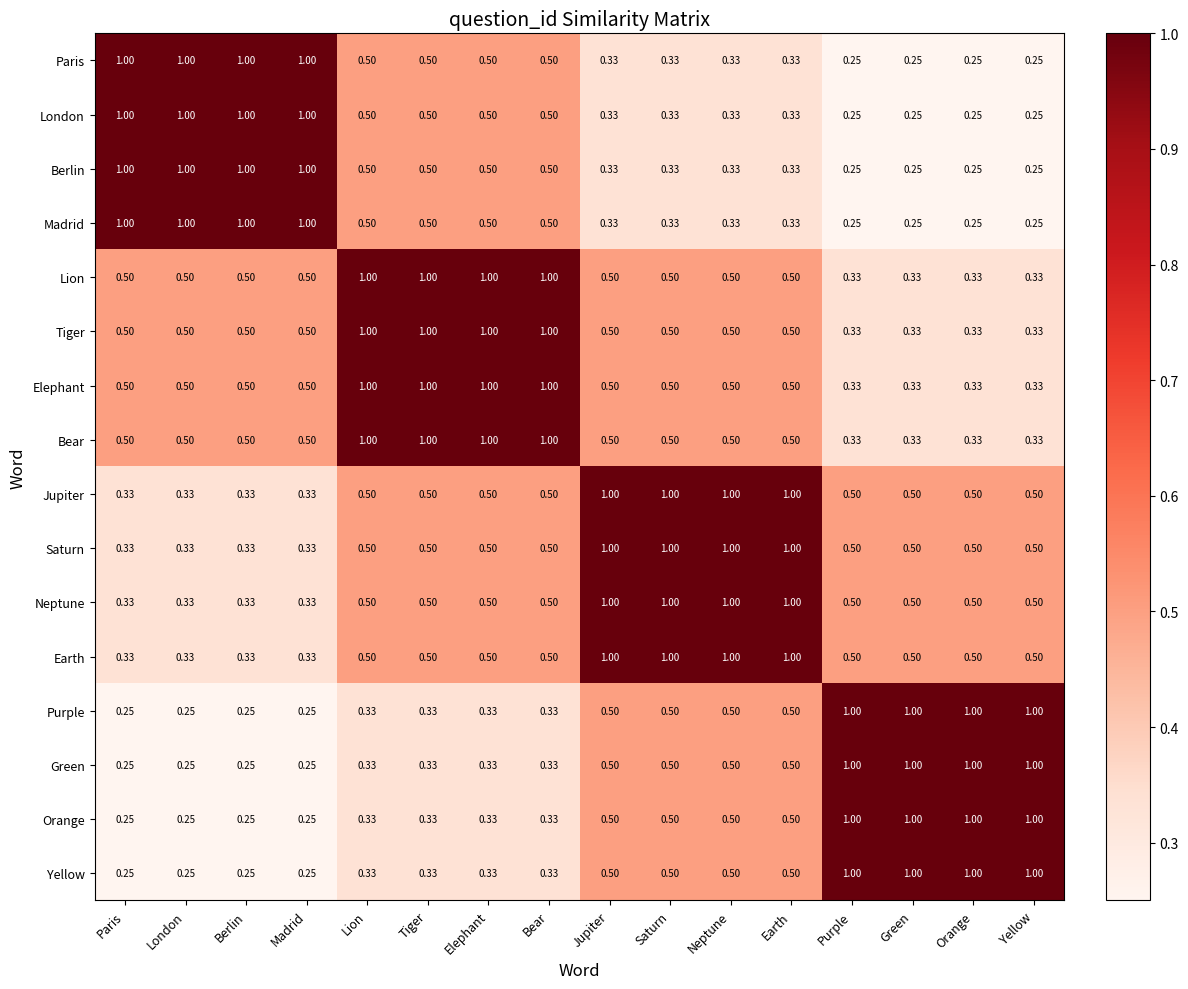

What is the greatest value displayed?

1.0